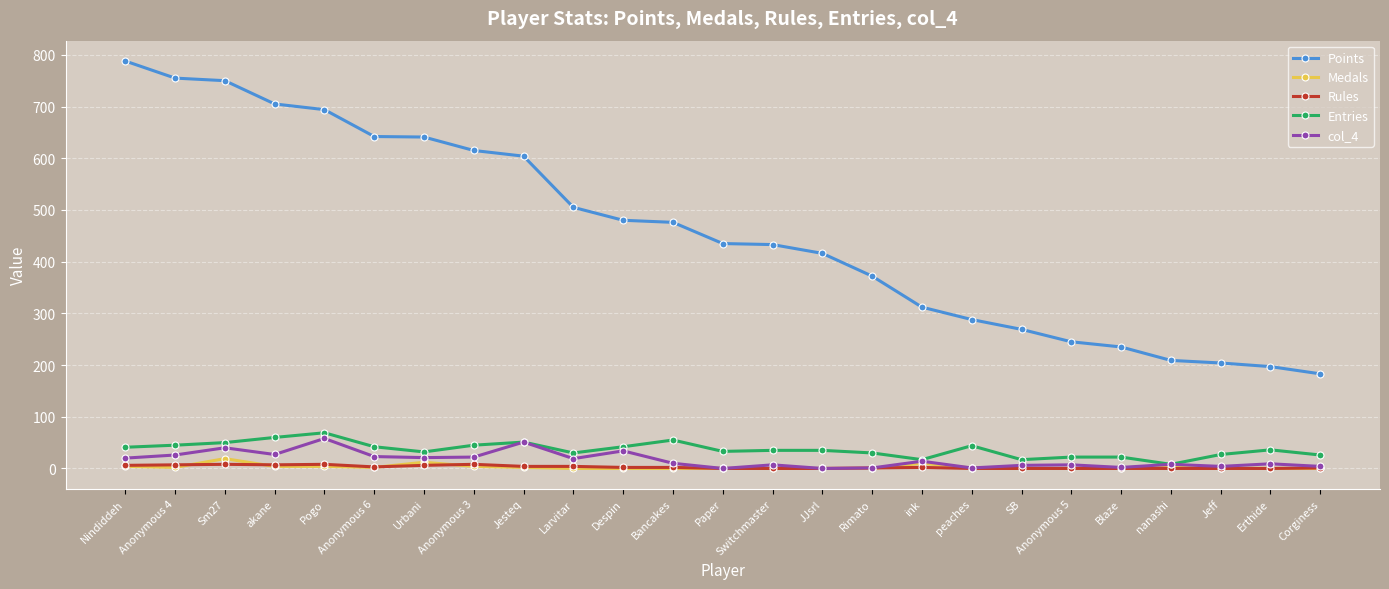

Which series has the largest total across all categories?

Points